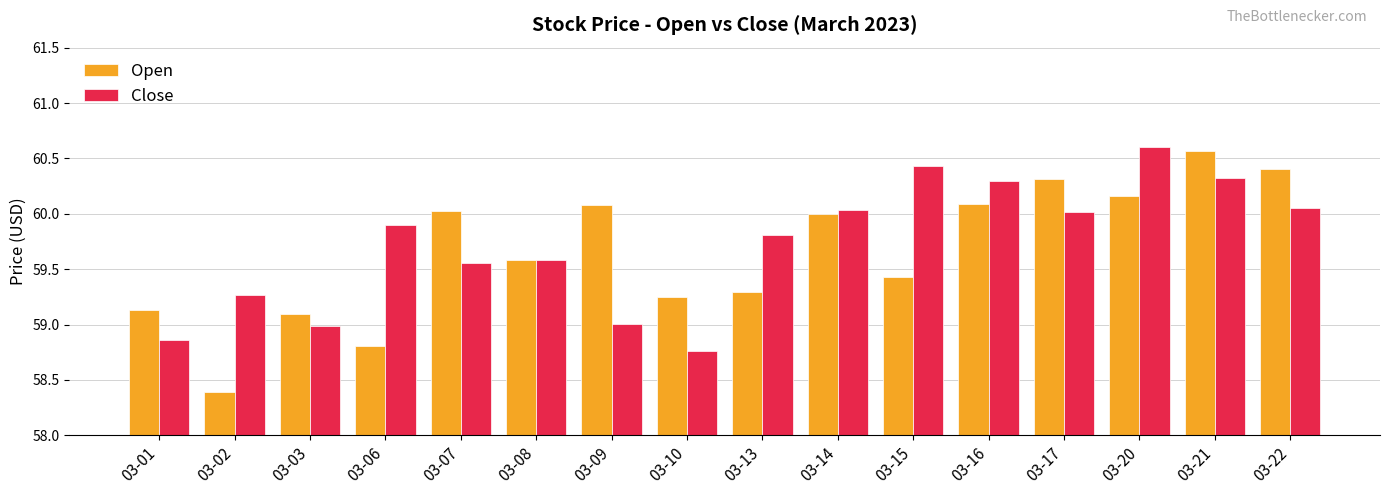

Which series has the largest range (max minus min)?

Open